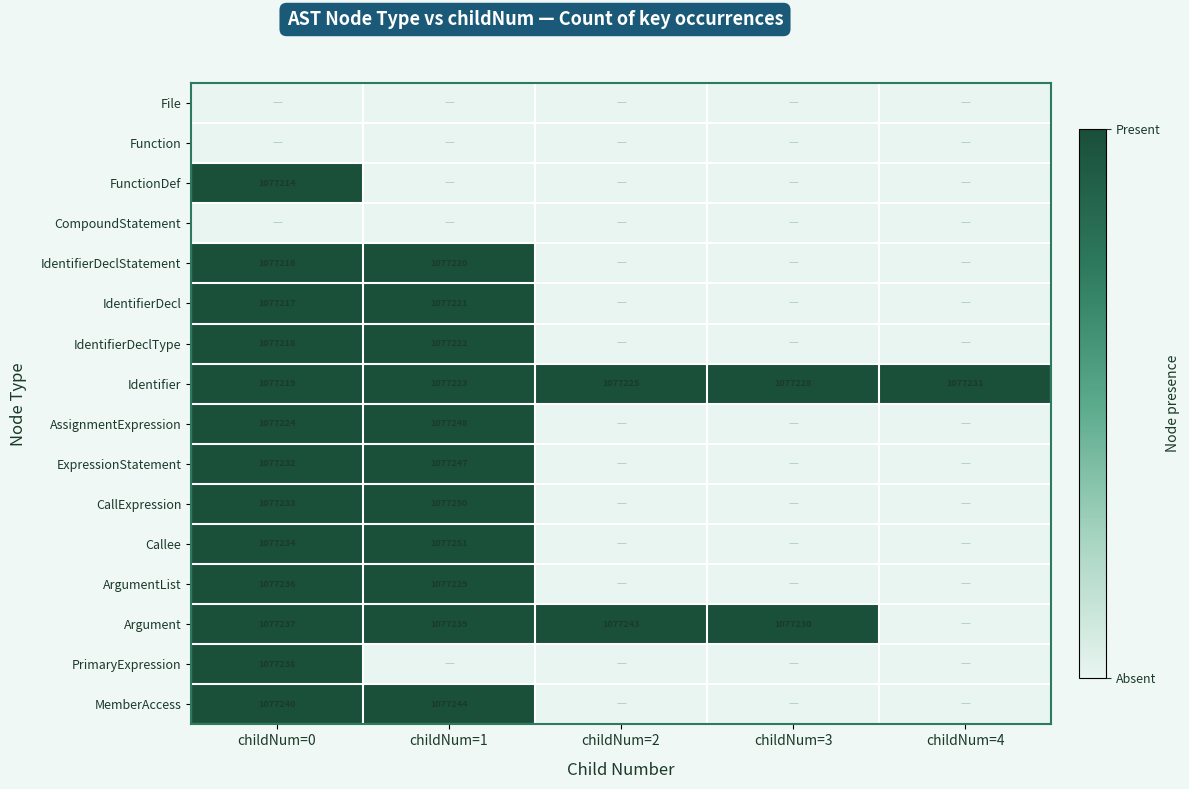

Is the value of Callee at childNum=0 greater than the value of ArgumentList at childNum=0?

No